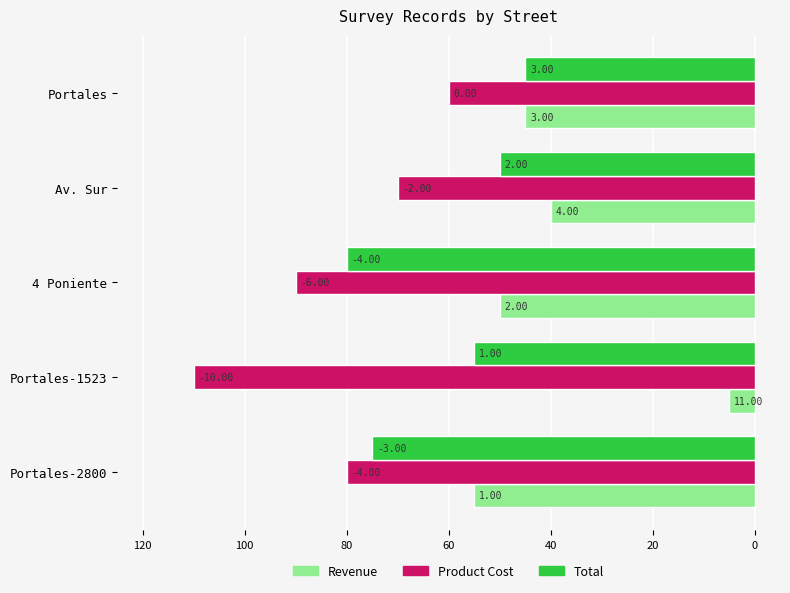

What are all the series names shown in the legend?

Revenue, Product Cost, Total